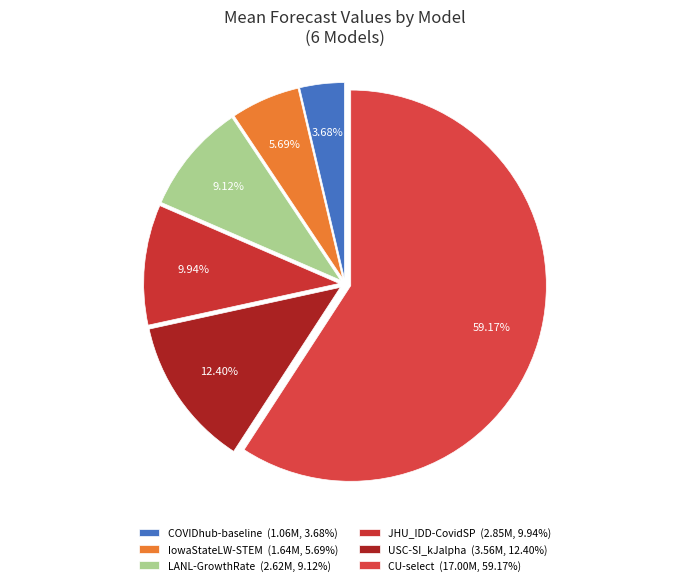

True or false: CU-select accounts for 59% of the total.

True